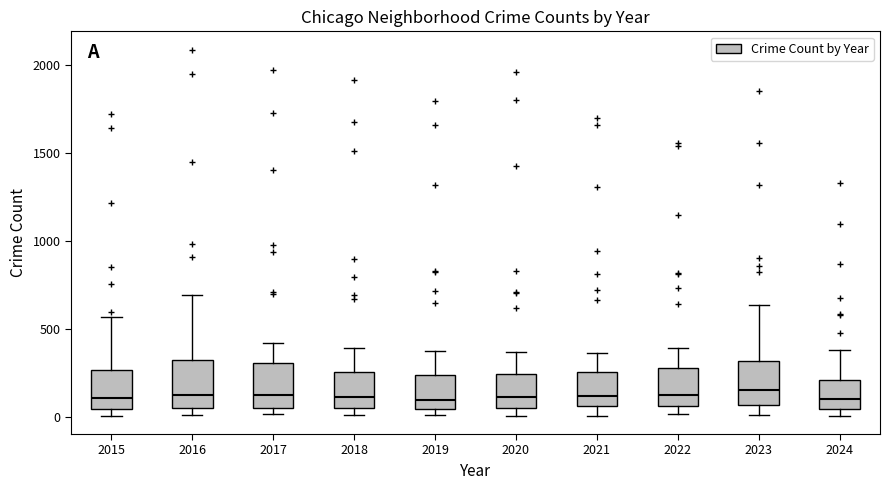

Reading left to right, transcribe this box plot: for each box, give where its median line is, the range the box spans, and where its two whiskers end, as read against the y-axis. The values are not printed on the chart, so give them approximately, as read against the axis.

2015: median 100, box 50 to 250, whiskers 0 to 550
2016: median 150, box 50 to 300, whiskers 0 to 700
2017: median 100, box 50 to 300, whiskers 0 to 400
2018: median 100, box 50 to 250, whiskers 0 to 400
2019: median 100, box 50 to 250, whiskers 0 to 400
2020: median 100, box 50 to 250, whiskers 0 to 350
2021: median 100, box 50 to 250, whiskers 0 to 350
2022: median 100, box 50 to 250, whiskers 0 to 400
2023: median 150, box 50 to 300, whiskers 0 to 650
2024: median 100, box 50 to 200, whiskers 0 to 400